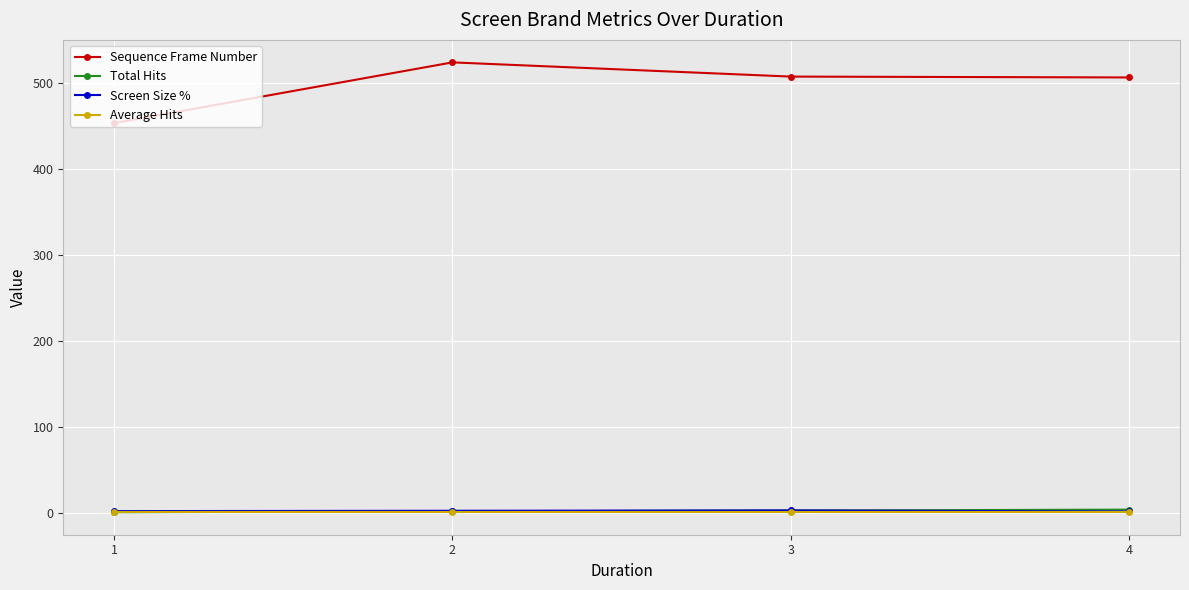

Between 1 and 3, which series saw the biggest shift?

Sequence Frame Number